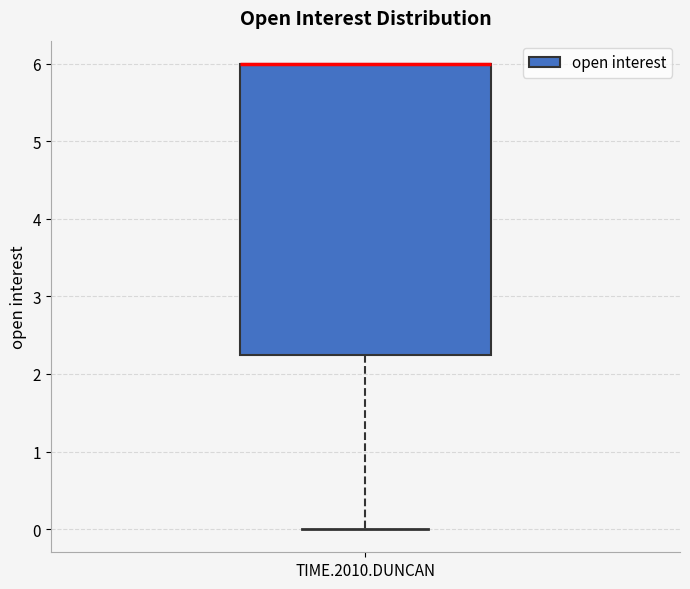

Transcribe this box plot: give where the median line is, the range the box spans, and where the two whiskers end, as read against the y-axis. The values are not printed on the chart, so give them approximately, as read against the axis.

median 6.0 (drawn on the box's upper edge), box 2.3 to 6.0, whiskers 0.0 to 6.0